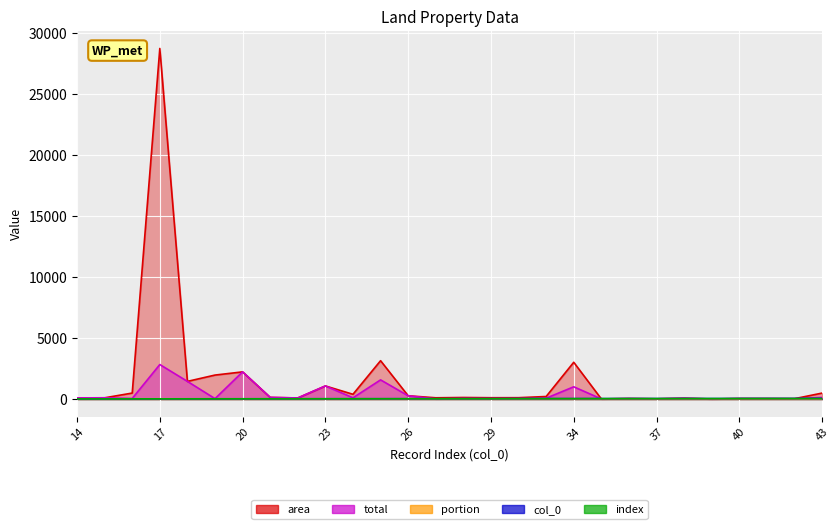

How many data points in total are less than 69?

14